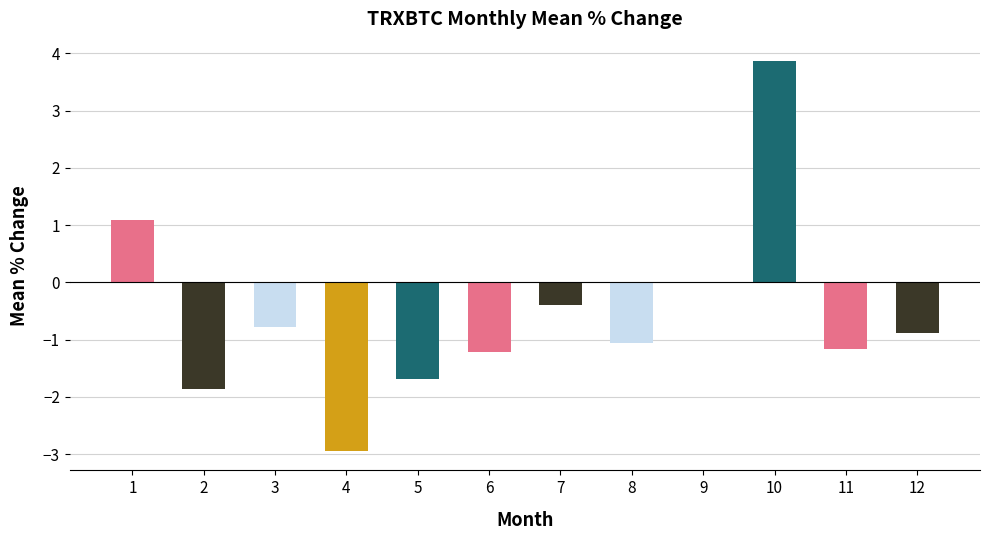

How many distinct data groups are displayed?

1